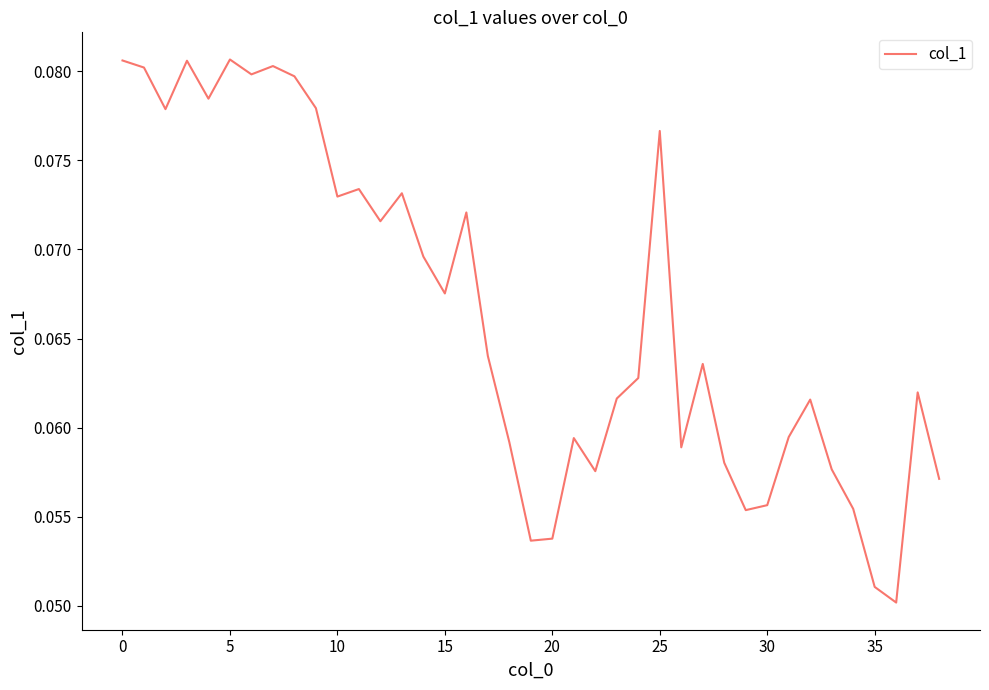

How many categories are shown in the chart?

39